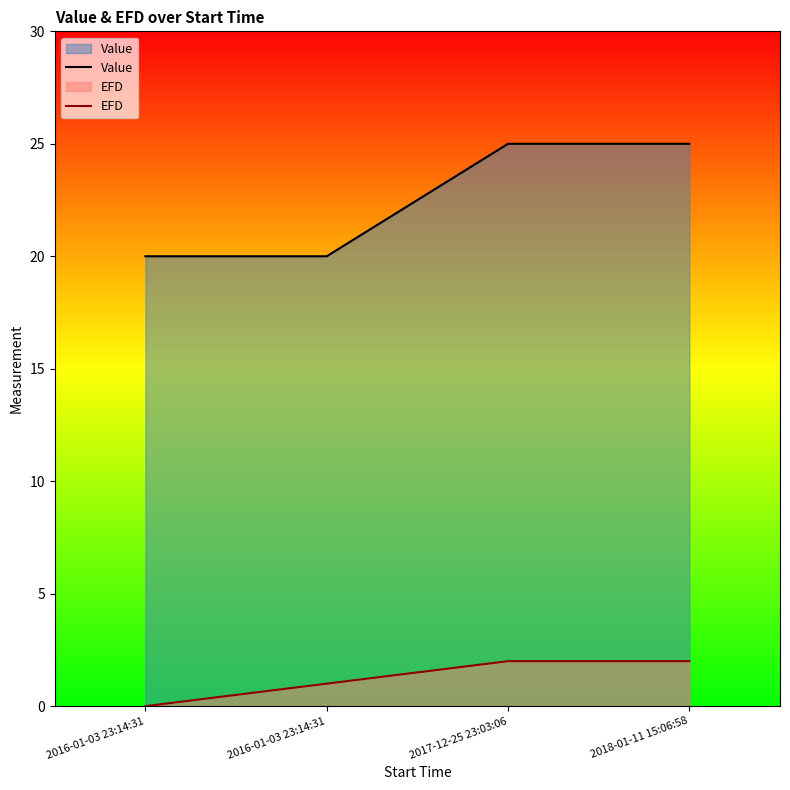

Which series has the widest spread of values?

Value